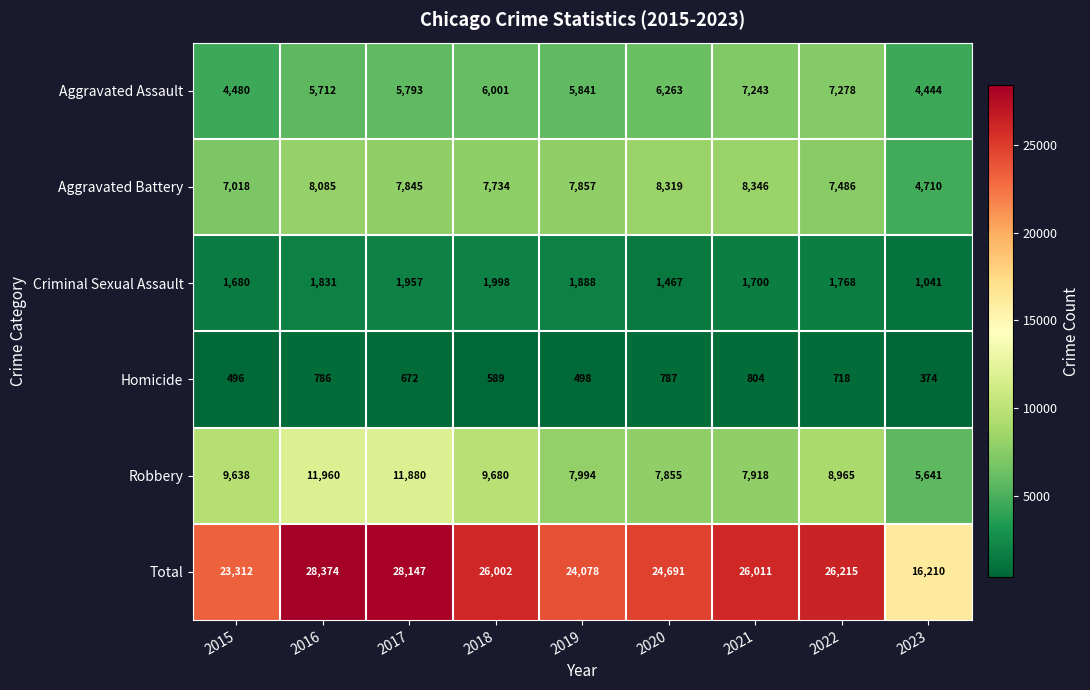

What is the difference between the Criminal Sexual Assault values at 2023 and 2016?

790